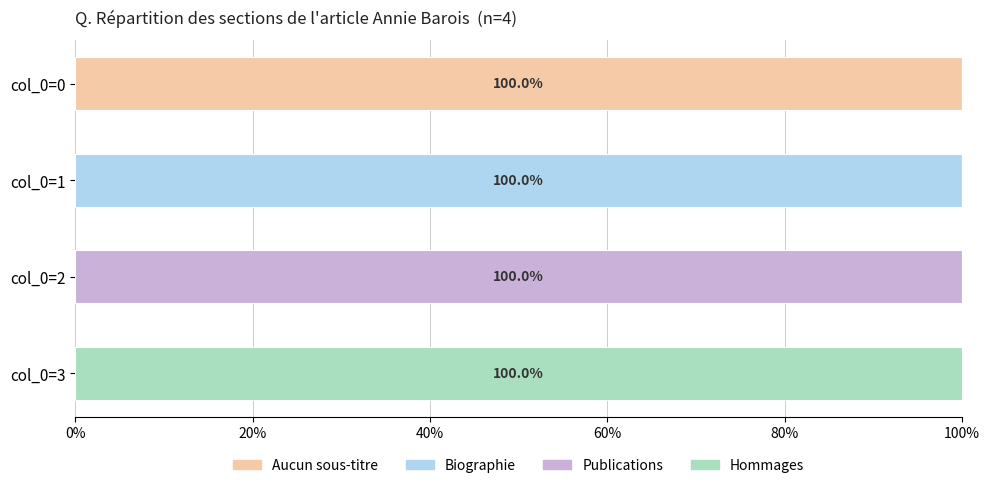

Is it true that Aucun sous-titre equals 0 at col_0=2?

True